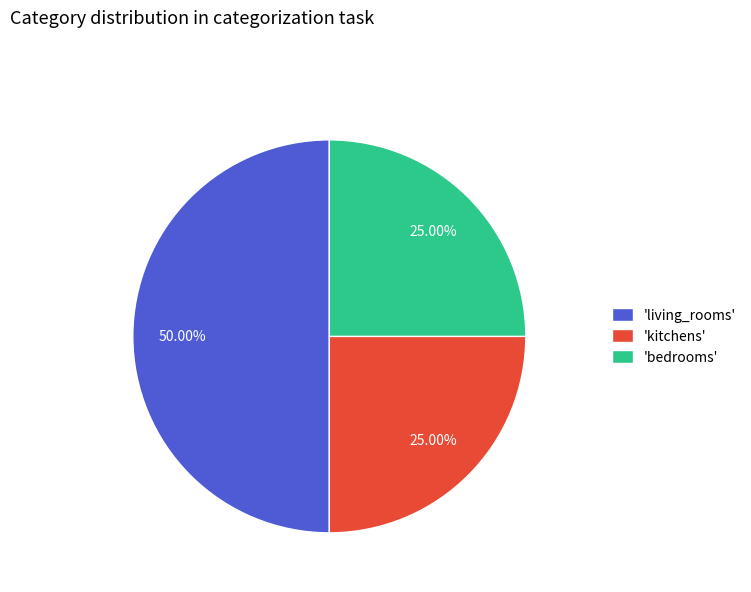

Which category has the biggest portion of the pie?

'living_rooms'